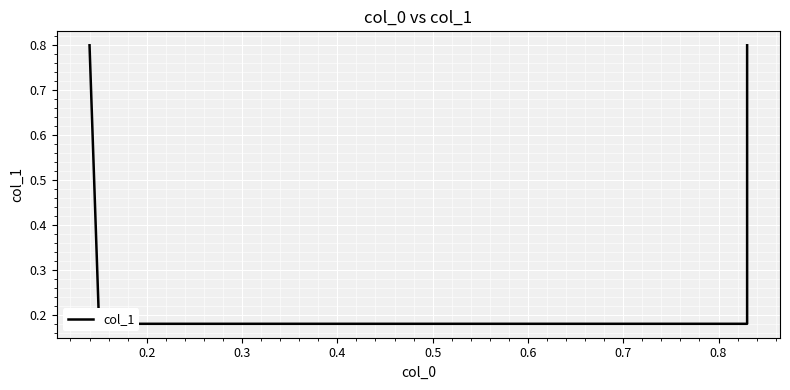

True or false: the data has more than 0 interior local peaks.

False